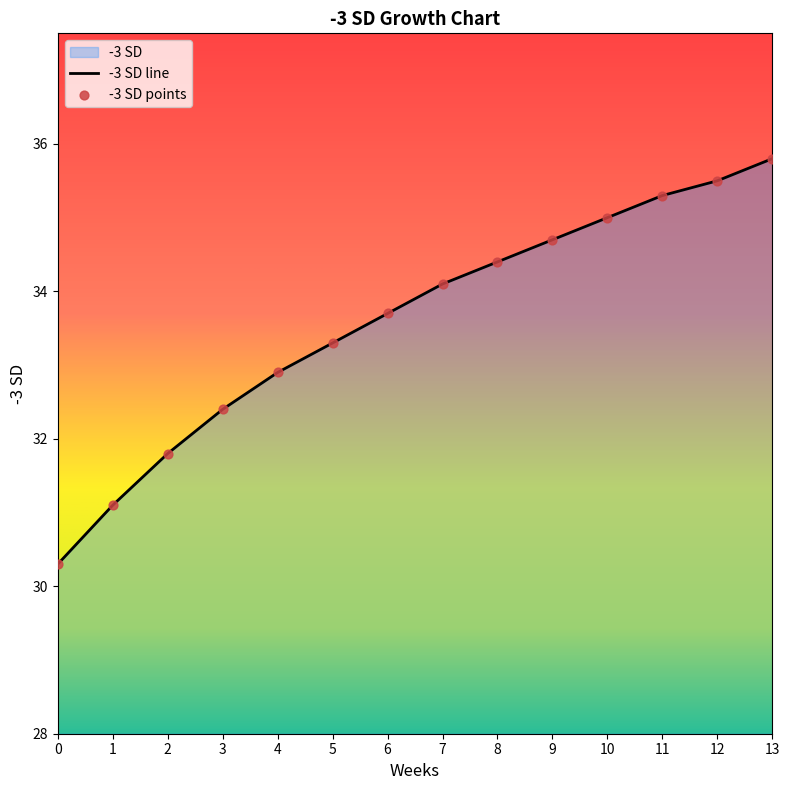

What is the ratio of the value at 1 to the value at 4?

0.9